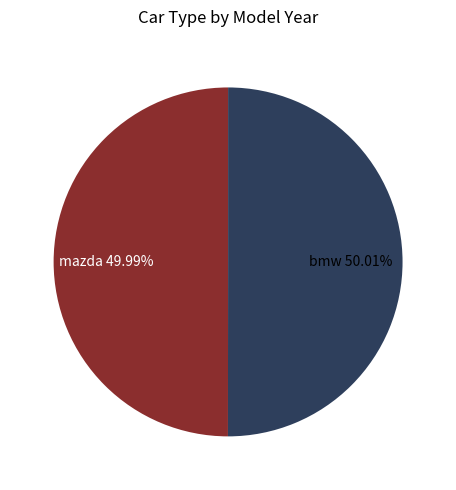

Is there a majority slice in this chart?

Yes